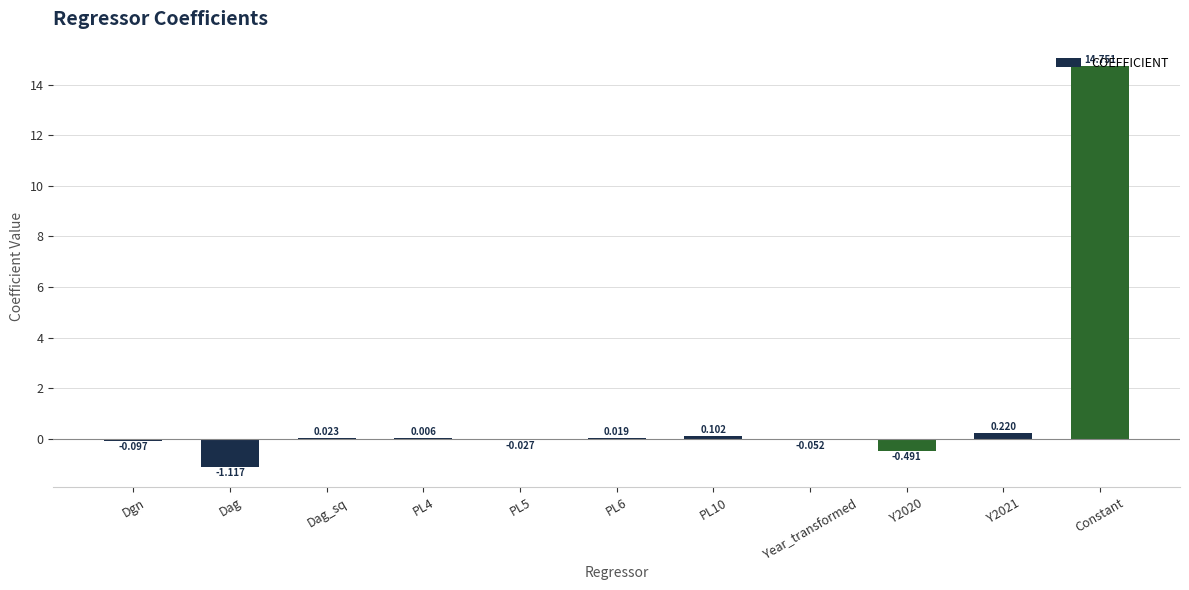

Are the bars horizontal?

No